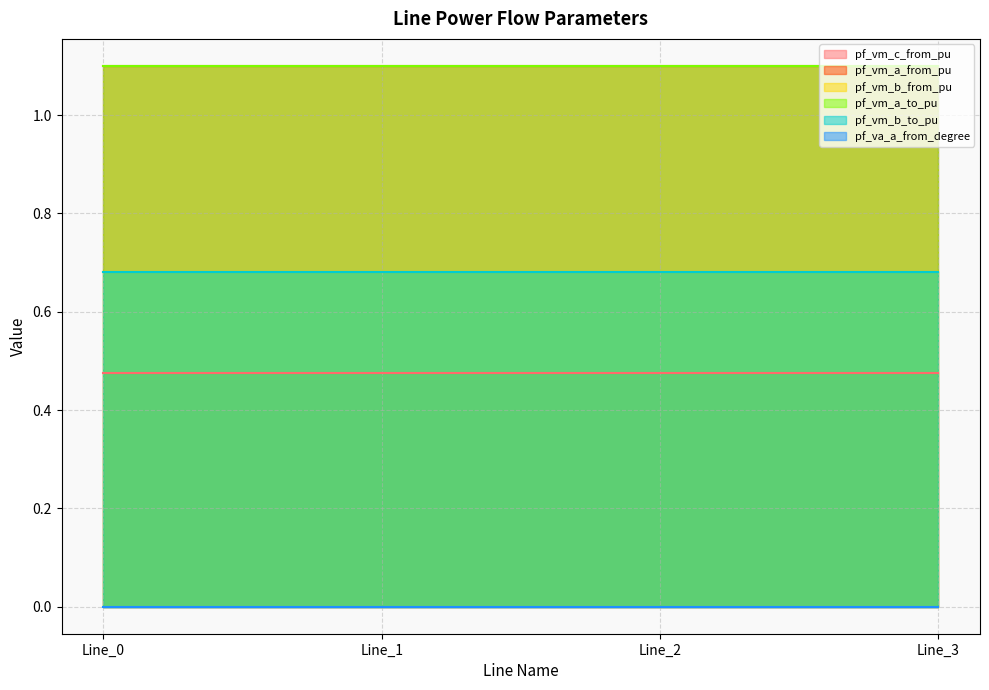

At how many categories does at least one series exceed 0?

4